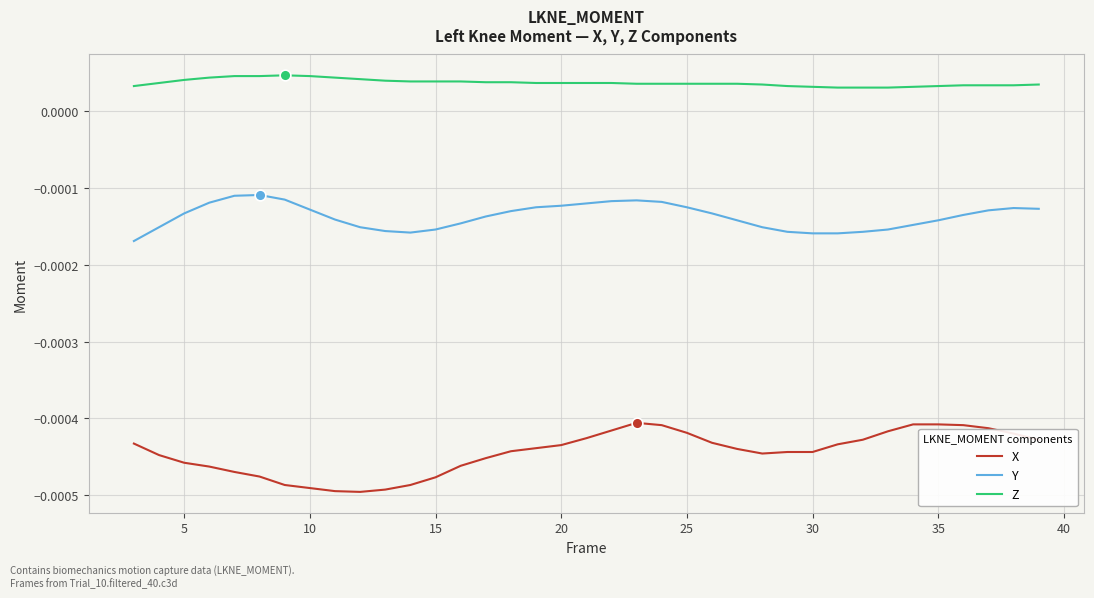

What are all the series names shown in the legend?

X, Y, Z